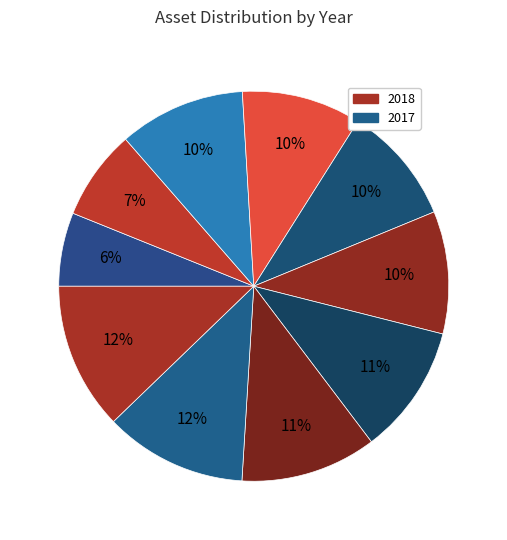

Count the number of slices in the pie.

10